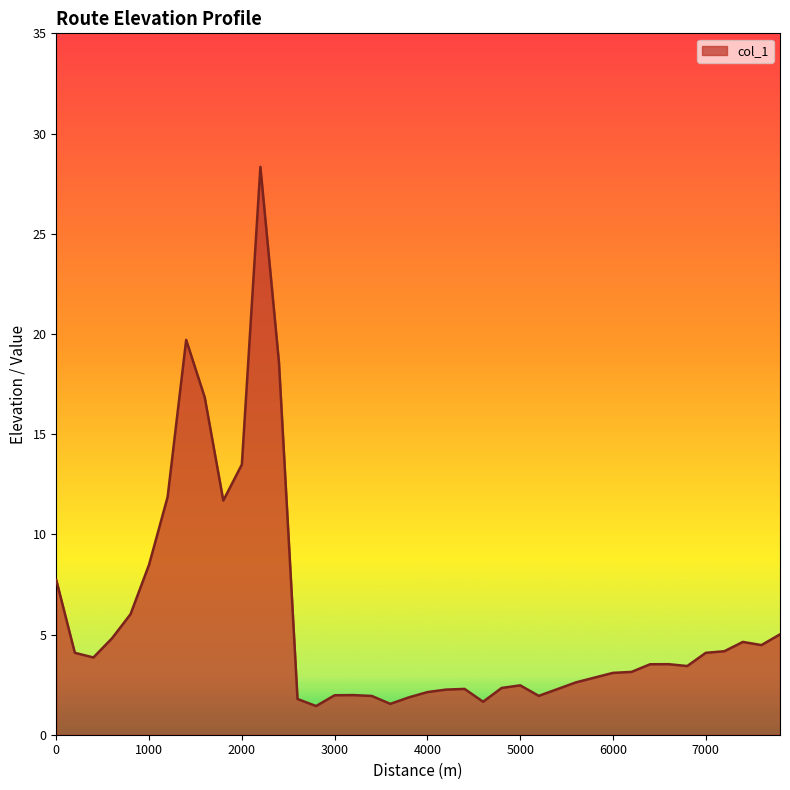

What is the difference between the maximum and minimum values?

26.9